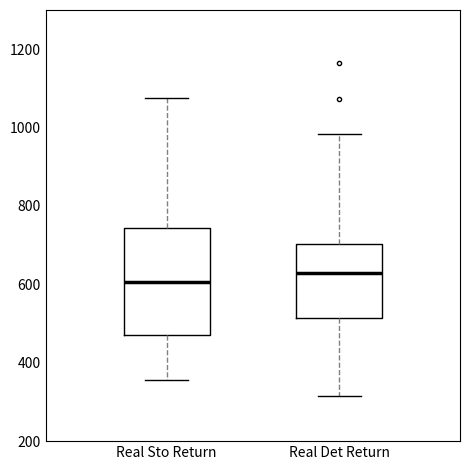

Reading left to right, read every box against the y-axis: the position of its median line, the range the box covers, and the ends of its whiskers. The values are not printed on the chart, so give them approximately, as read against the axis.

Real Sto Return: median 600, box 480 to 740, whiskers 360 to 1080
Real Det Return: median 620, box 520 to 700, whiskers 320 to 980